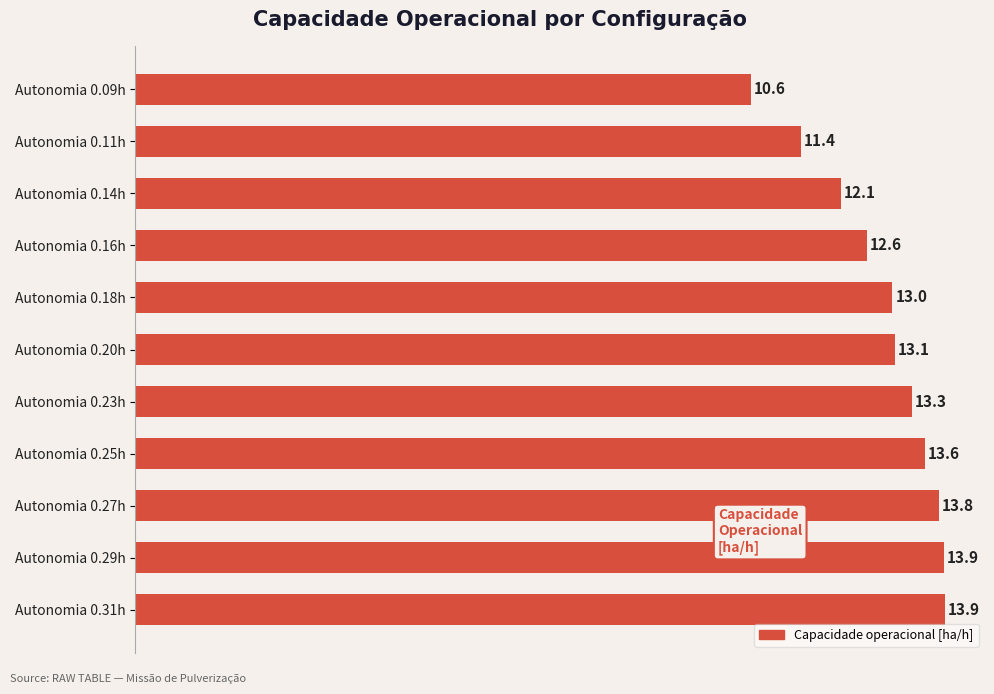

What is the value of the 3rd bar from the top?

12.1